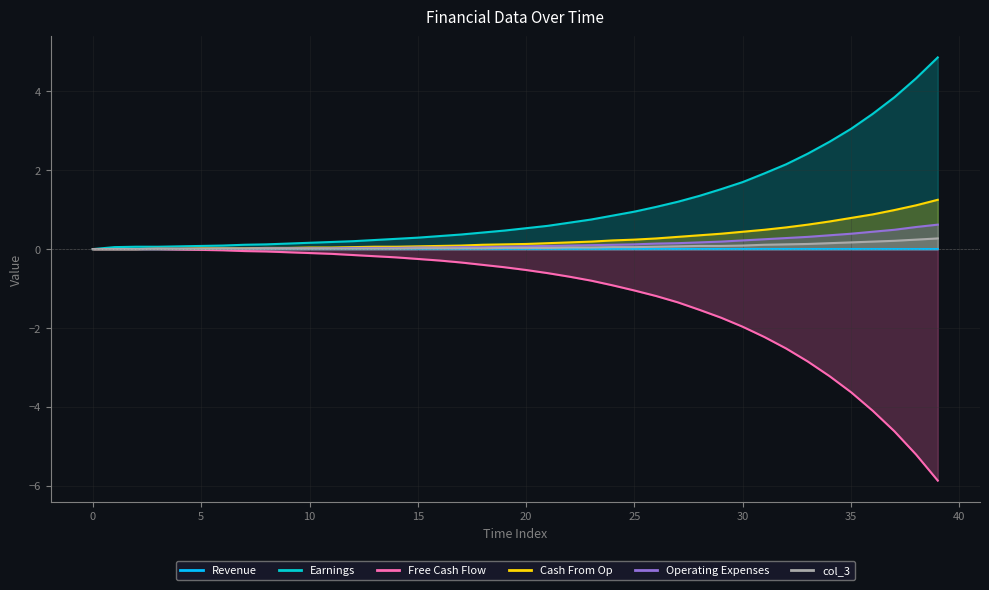

Which category has the highest value in the col_4 series?

39